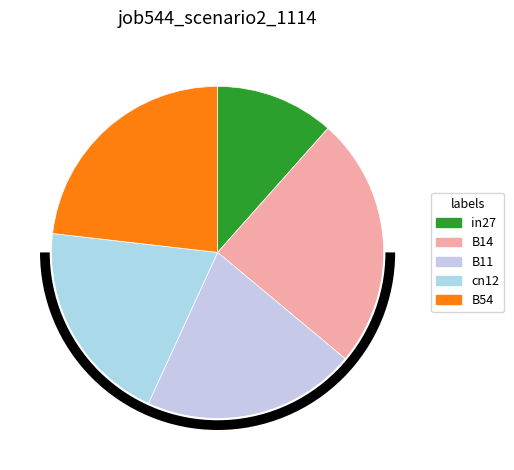

How many slices are in this pie chart?

5